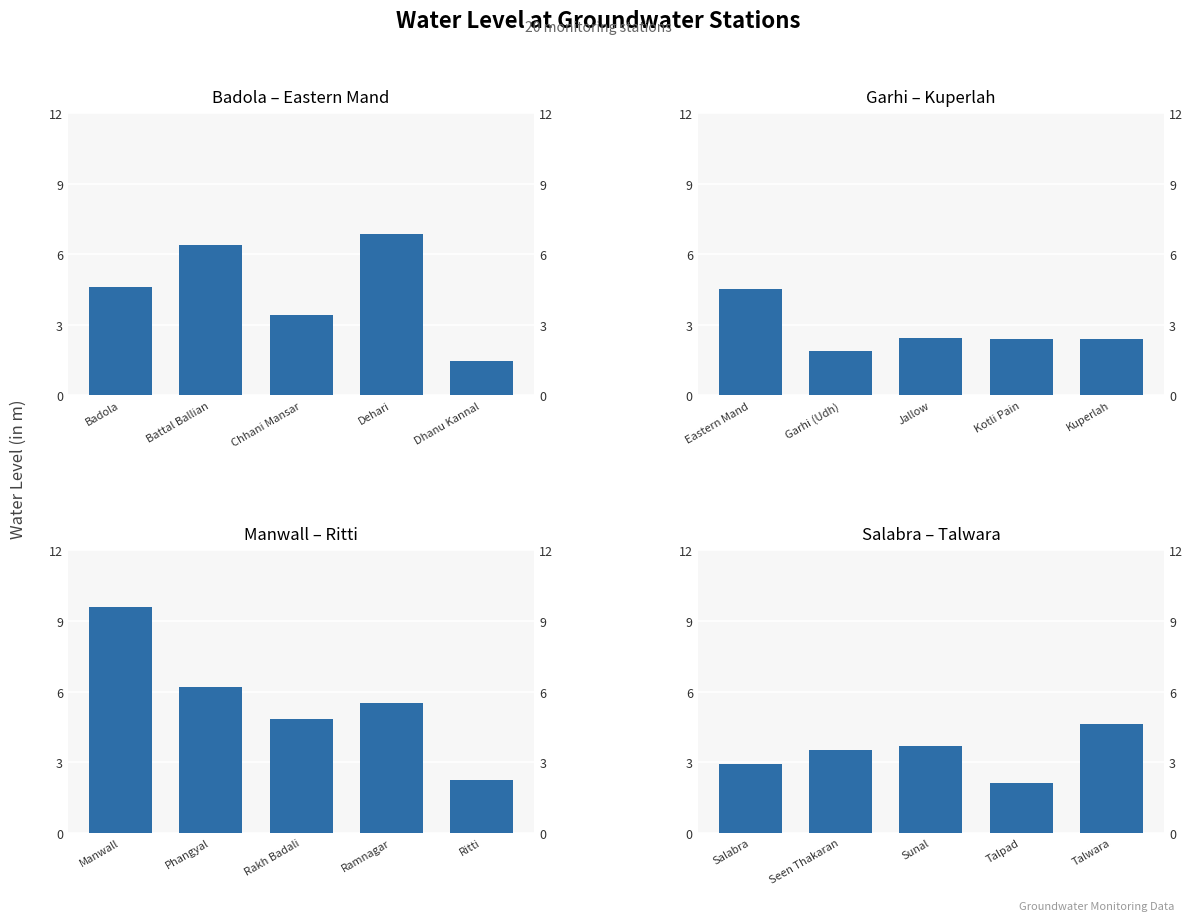

What is the label of the 4th bar from the left?

Talpad